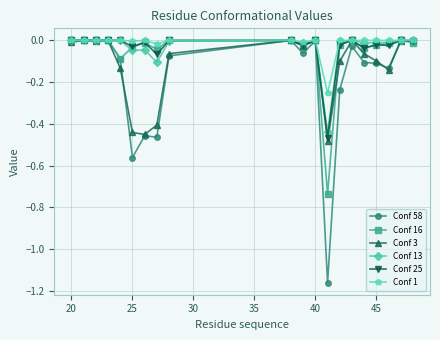

Which series has the largest range (max minus min)?

Conf 58